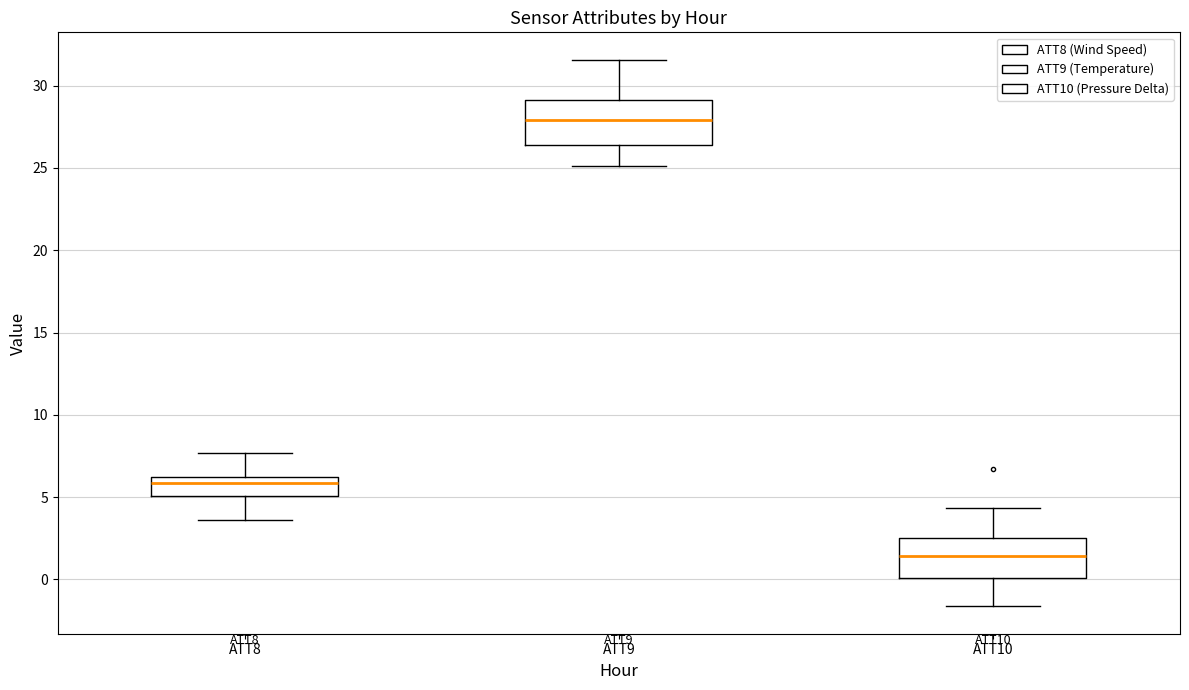

Reading left to right, transcribe this box plot: for each box, give where its median line is, the range the box spans, and where its two whiskers end, as read against the y-axis. The values are not printed on the chart, so give them approximately, as read against the axis.

ATT8: median 6.0 (just below the box's upper edge), box 5.0 to 6.0, whiskers 3.5 to 7.5
ATT9: median 28.0, box 26.5 to 29.0, whiskers 25.0 to 31.5
ATT10: median 1.5, box 0.0 to 2.5, whiskers -1.5 to 4.5